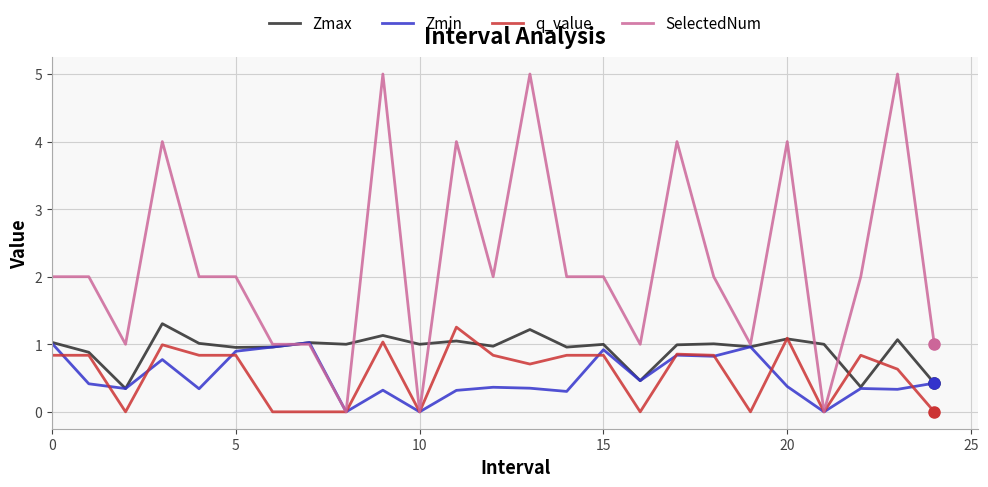

What is the highest value of the Zmax series?

1.3